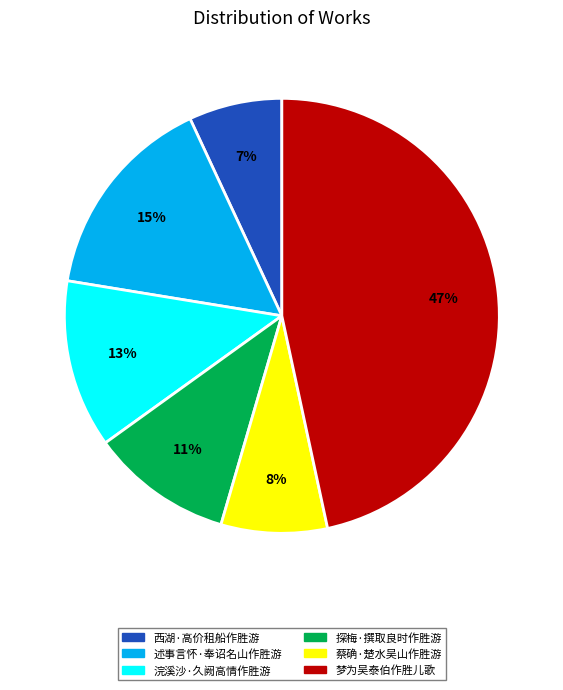

Does any single category account for the majority?

No